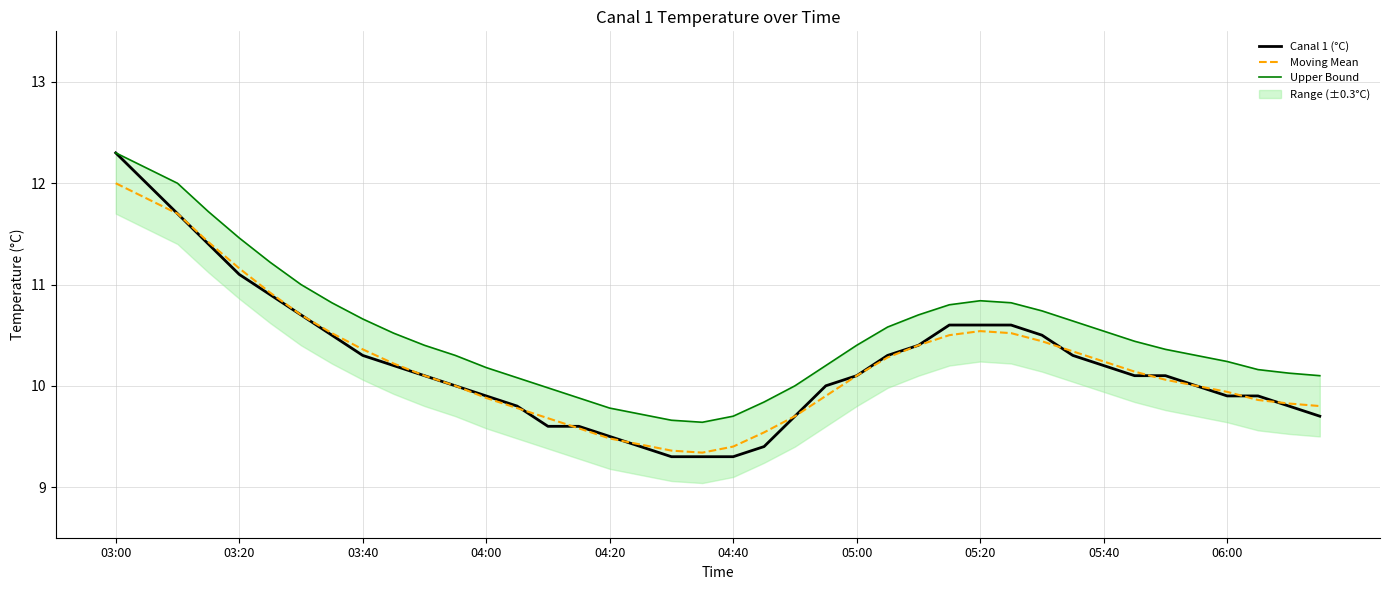

Rank the series by their maximum value, from highest to lowest.

Canal 1 (°C), Upper Bound, Moving Mean